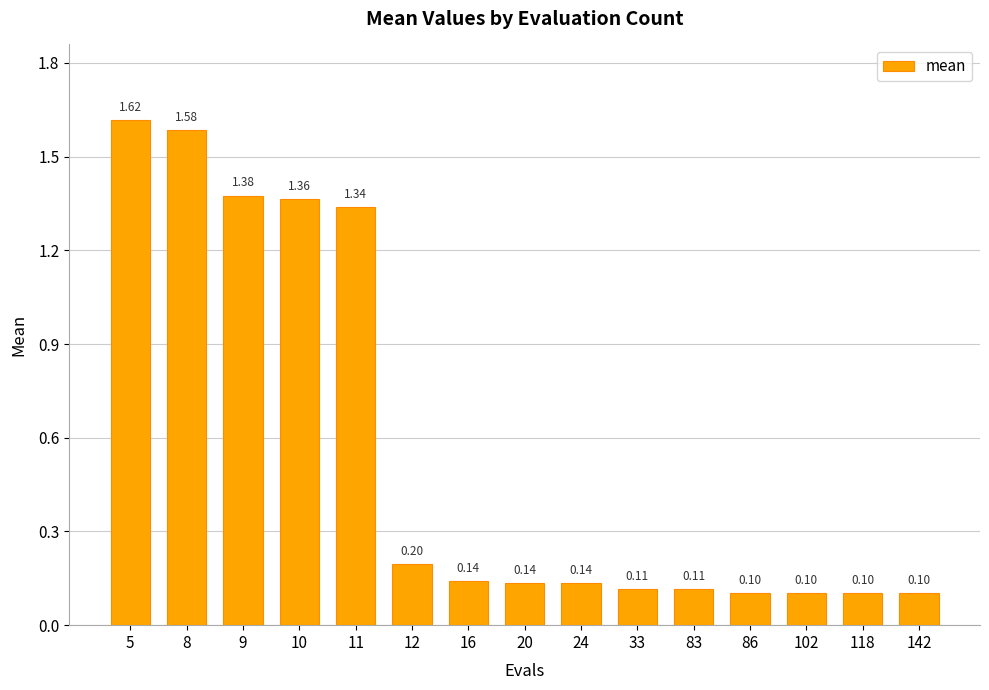

What is the average value?

0.6